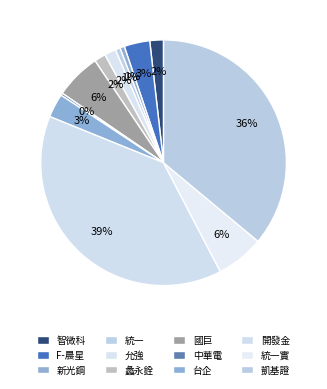

What is the ratio of the value at 台企 to the value at 開發金?

0.1